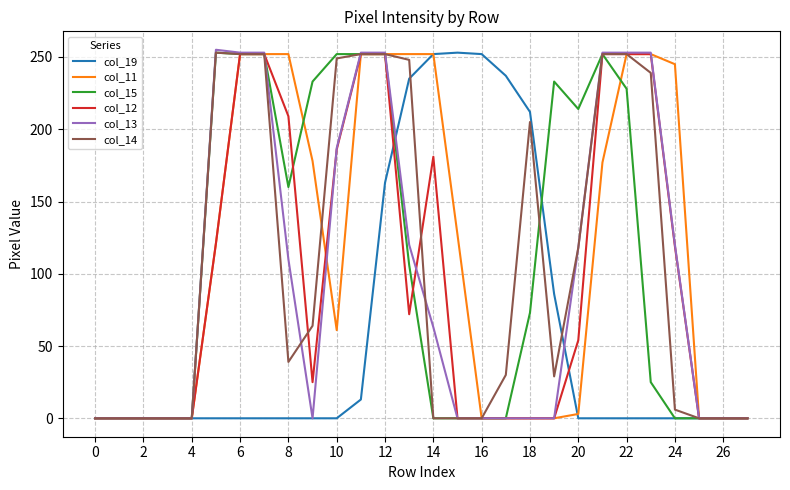

Is this an area chart (filled region under the line)?

No